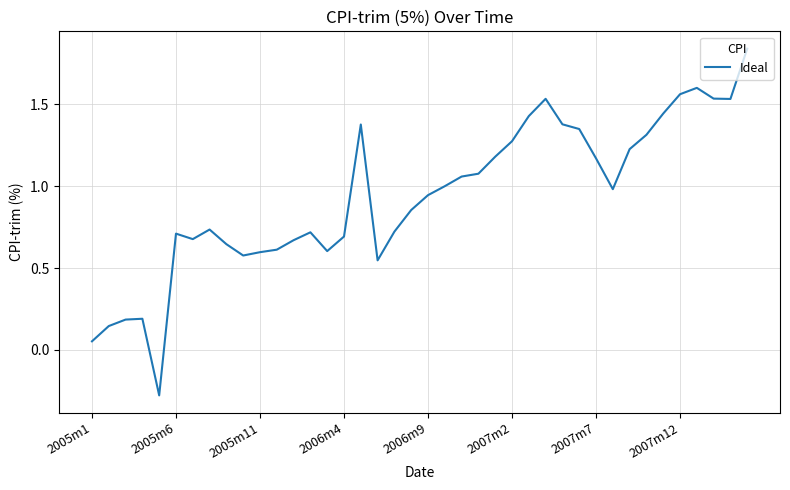

What is the smallest value displayed?

-0.3